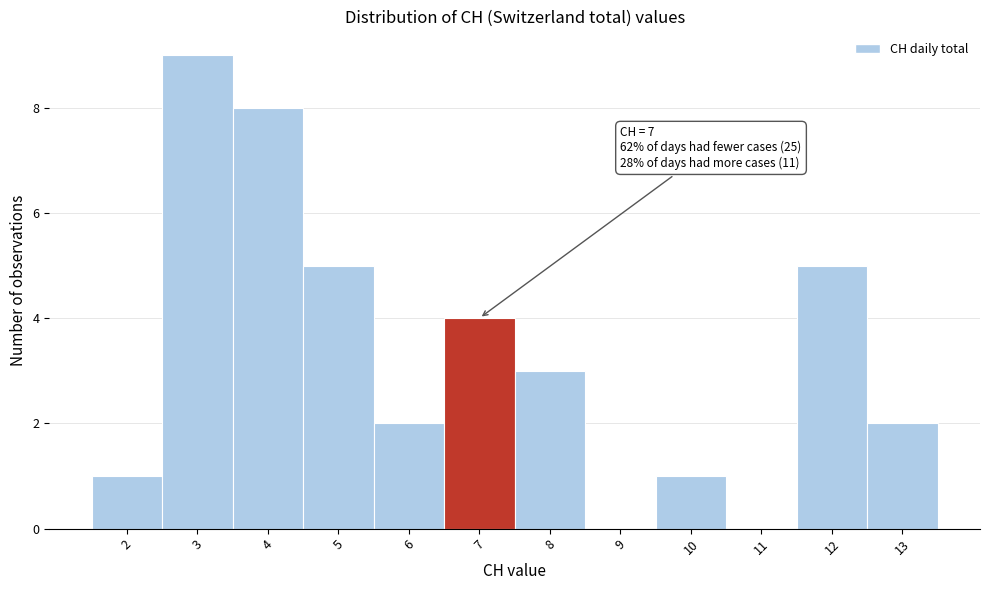

Which range on the x-axis has the tallest bar?

2.5 to 3.5